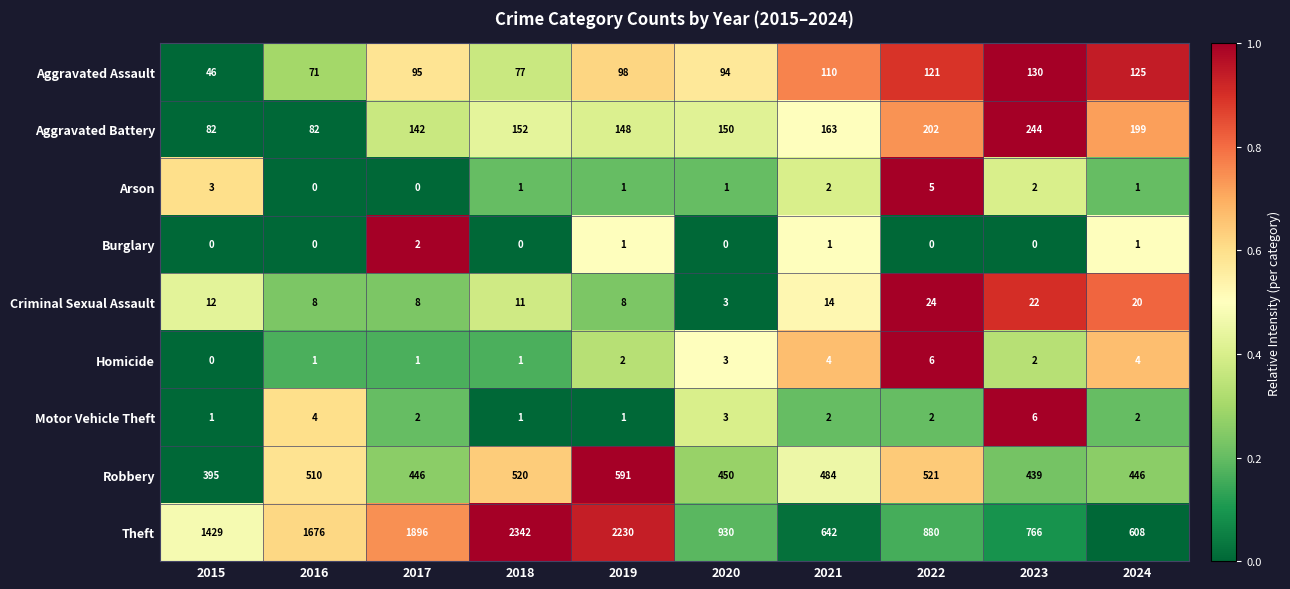

Which series has the largest range (max minus min)?

Theft